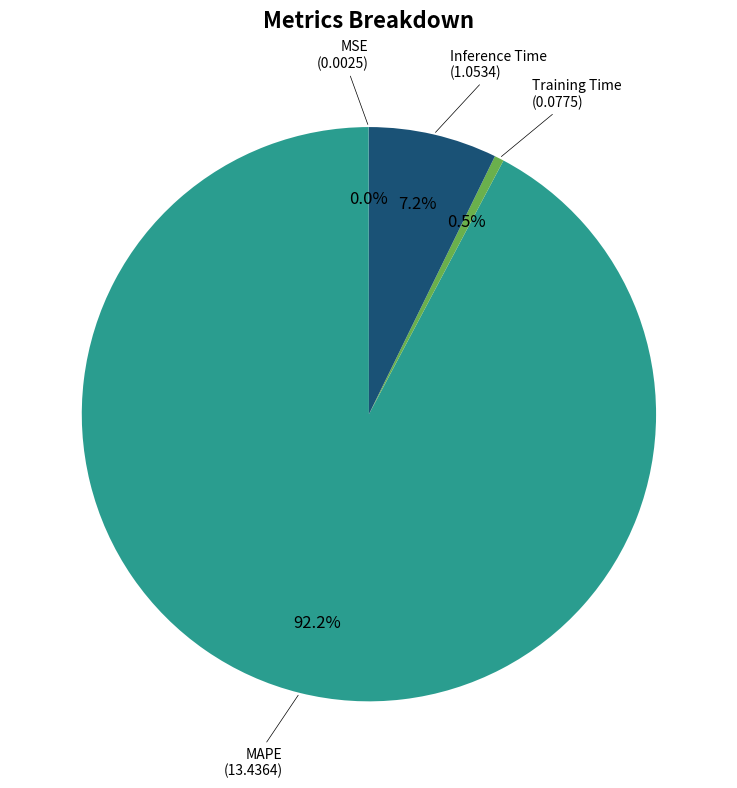

Is it true that Training Time is 11% of the pie?

False